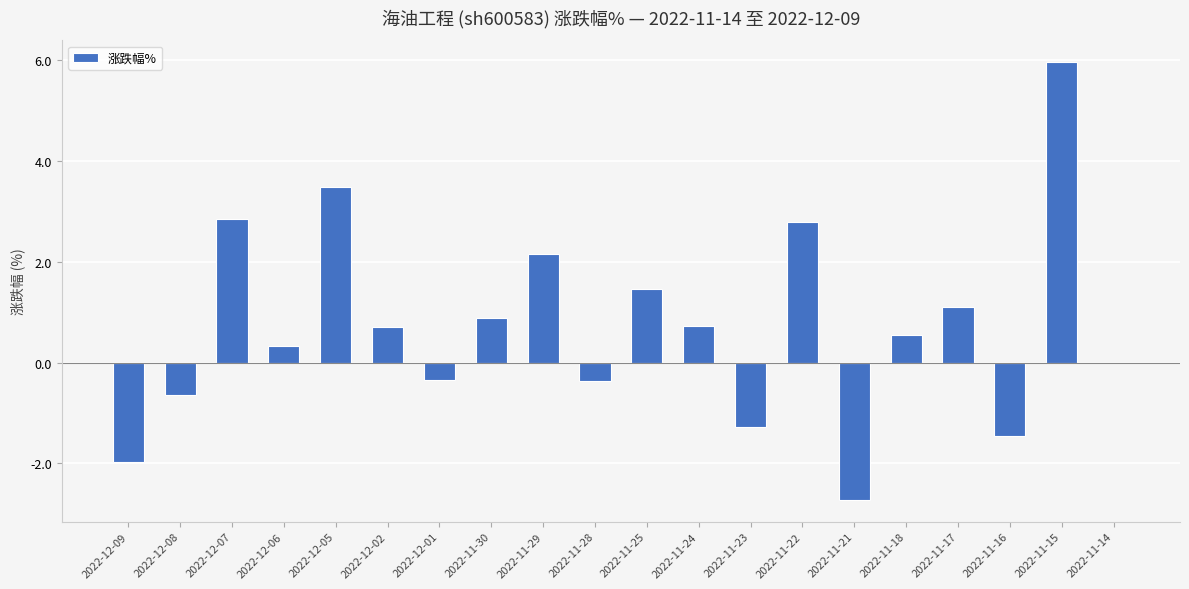

What is the difference between the values at 2022-11-21 and 2022-12-07?

5.6